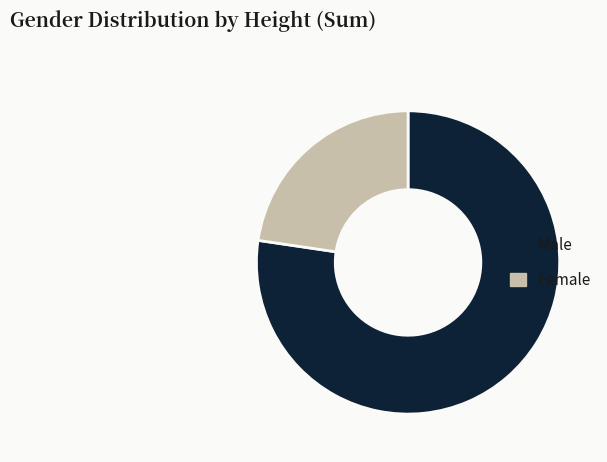

Rank the categories by value from highest to lowest.

Male, Female